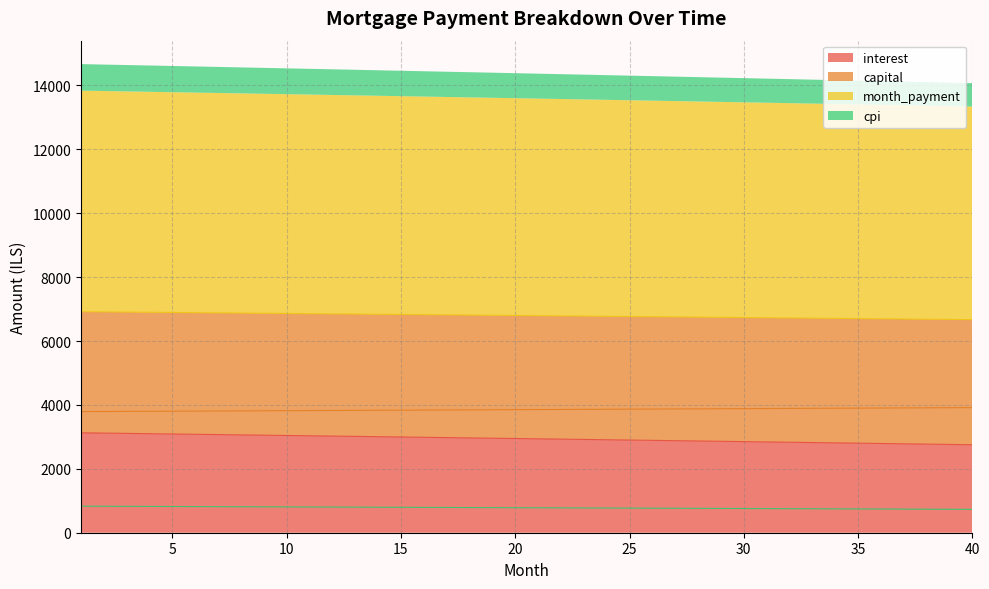

Which series has the largest range (max minus min)?

interest